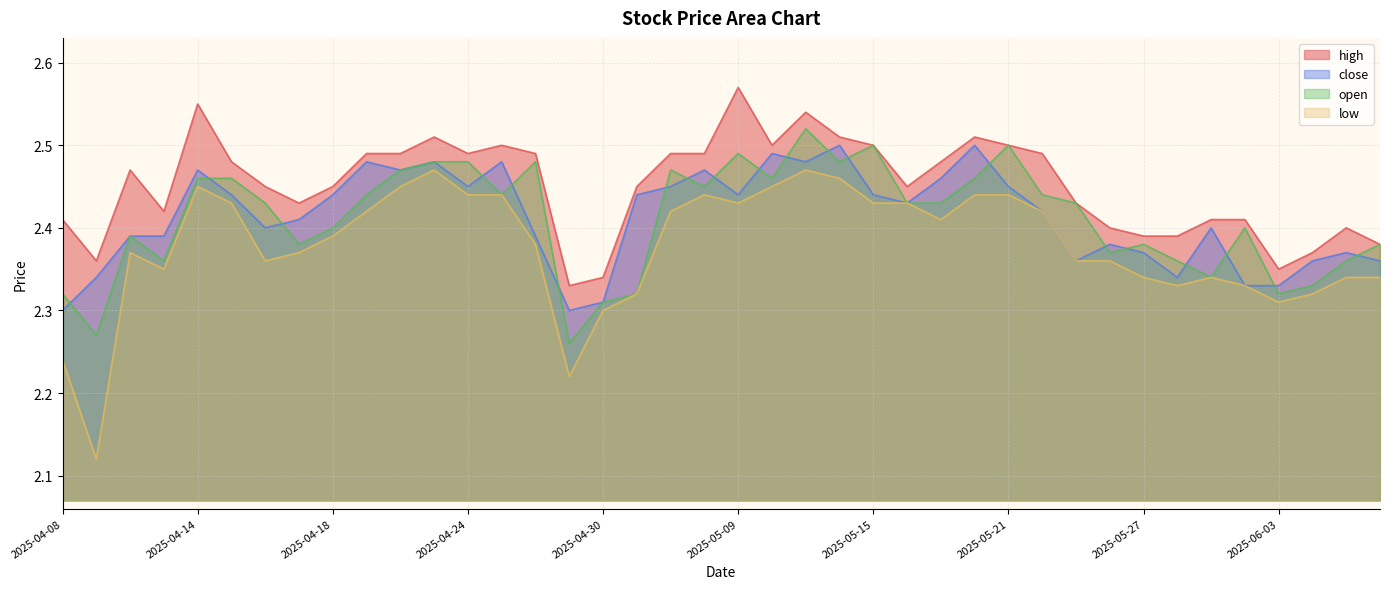

What is the label of the 1st point from the left?

2025-04-08